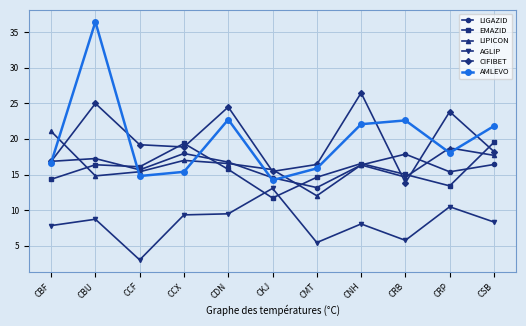

Which category has the lowest value across all series?

CCF